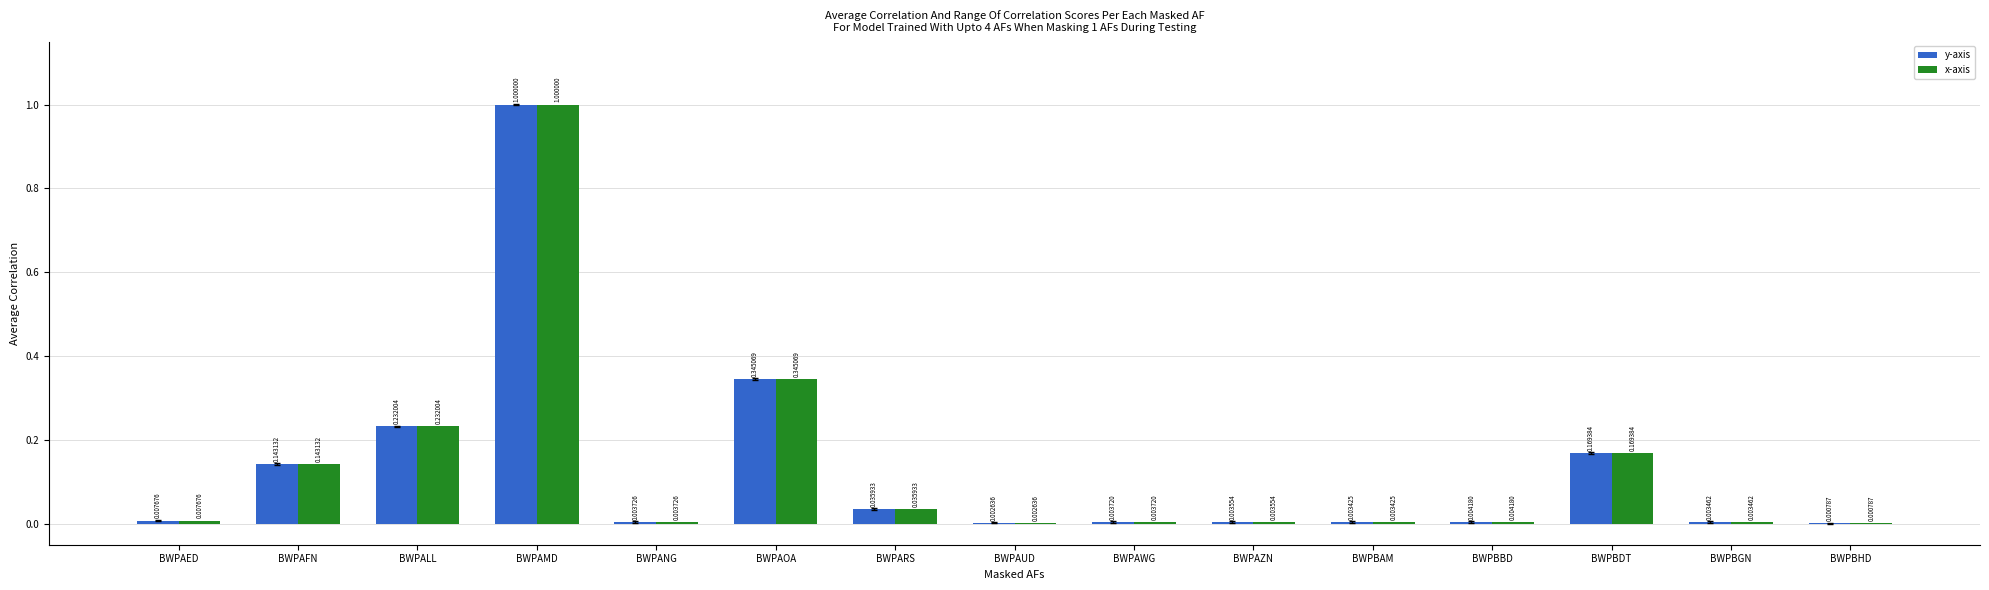

How many groups of bars are there?

15